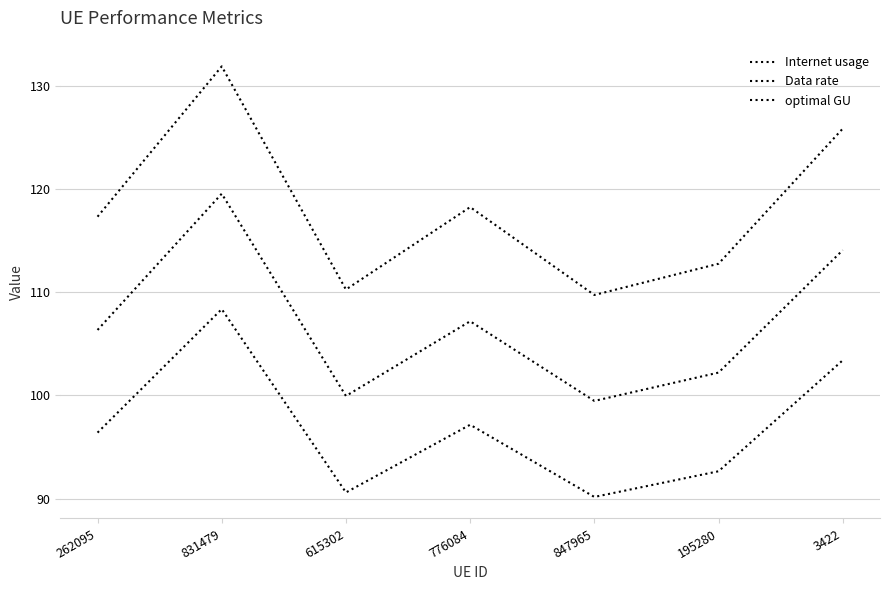

What is the approximate value of Internet usage at 262095?

117.4